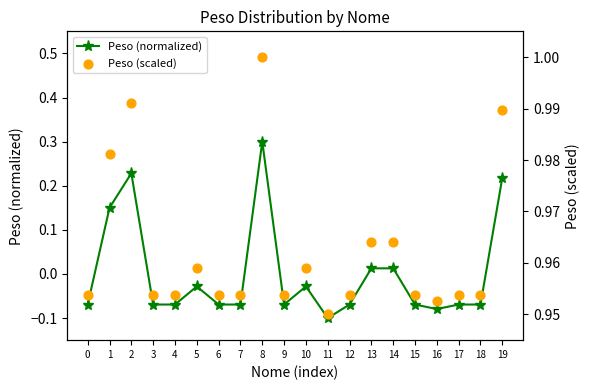

What are all the series names shown in the legend?

Peso (normalized), Peso (scaled)